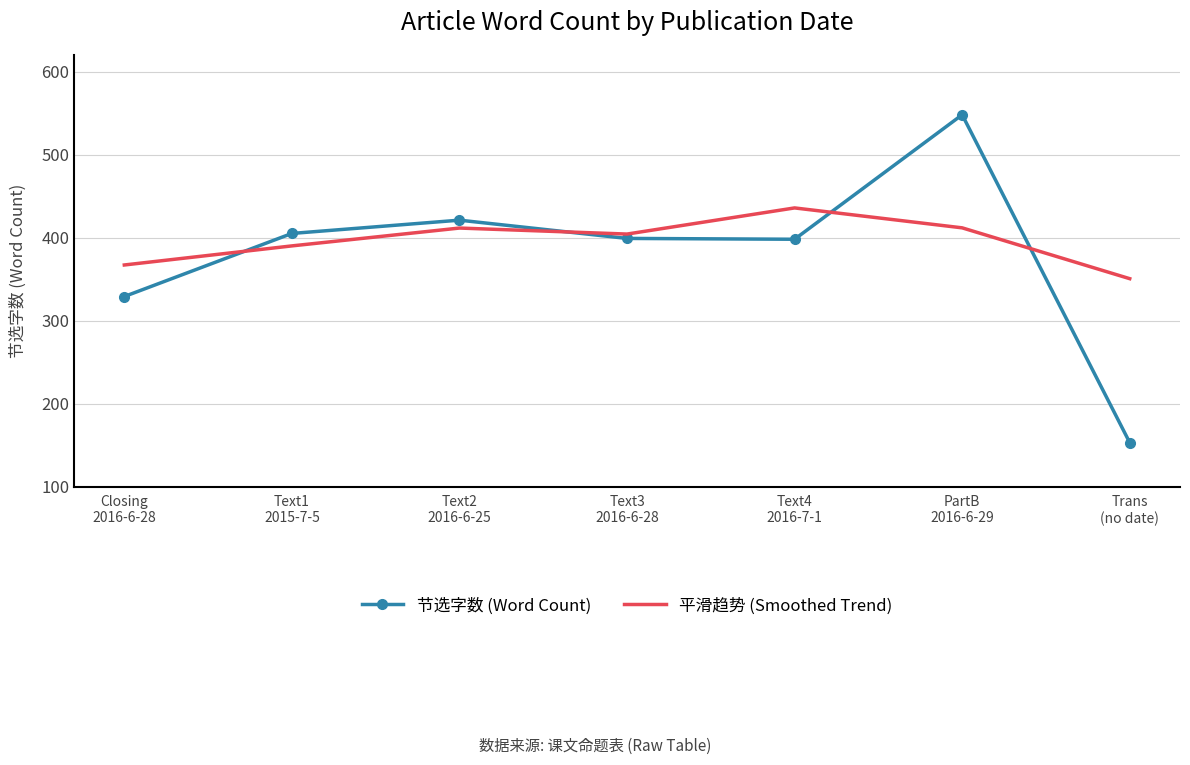

What is the sum of the 节选字数 (Word Count) values at Text1
2015-7-5 and Text3
2016-6-28?

804.0